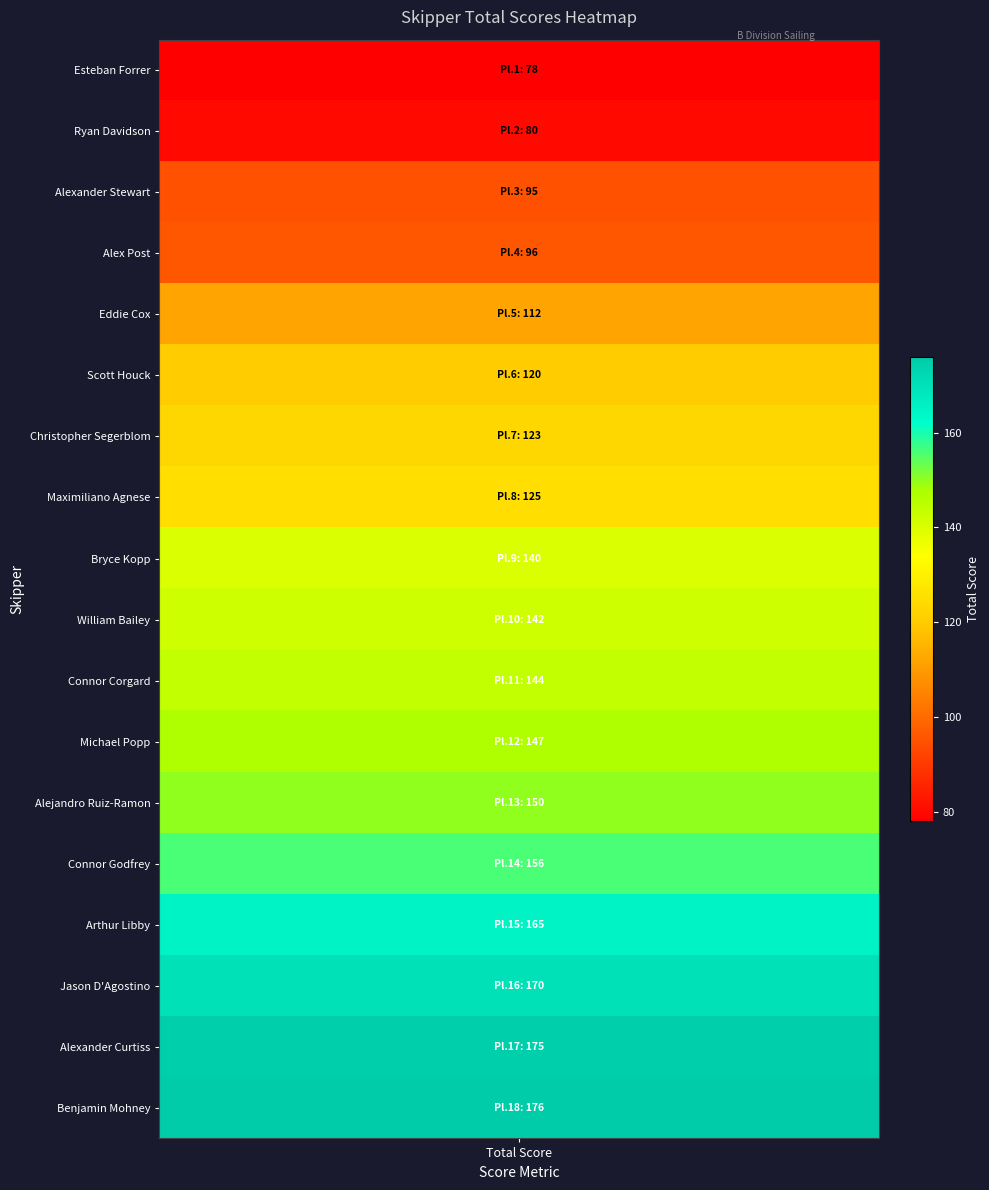

List the labels in order of value, largest first.

Benjamin Mohney, Alexander Curtiss, Jason D'Agostino, Arthur Libby, Connor Godfrey, Alejandro Ruiz-Ramon, Michael Popp, Connor Corgard, William Bailey, Bryce Kopp, Maximiliano Agnese, Christopher Segerblom, Scott Houck, Eddie Cox, Alex Post, Alexander Stewart, Ryan Davidson, Esteban Forrer